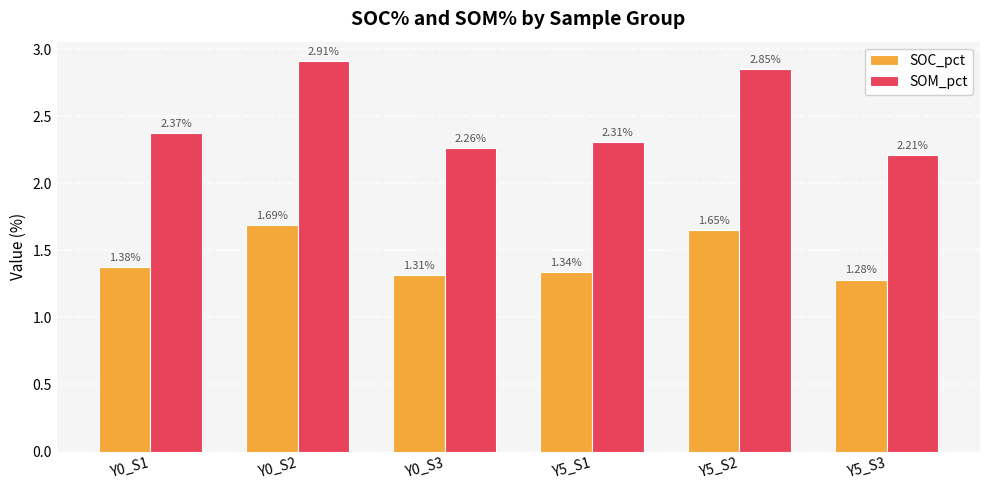

What is the sum of all SOM_pct values?

14.9